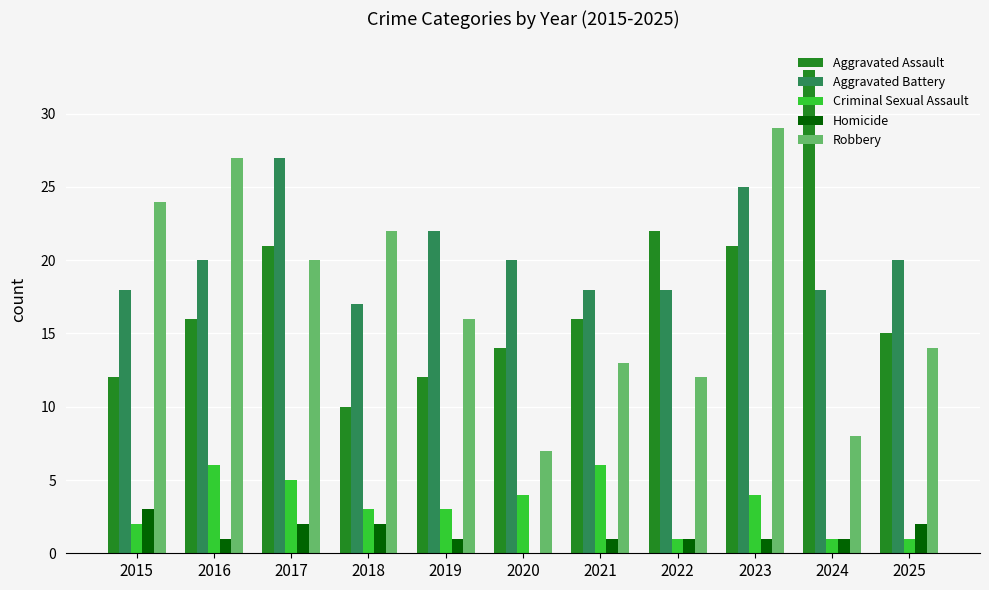

What is the approximate value of Robbery at 2016?

27